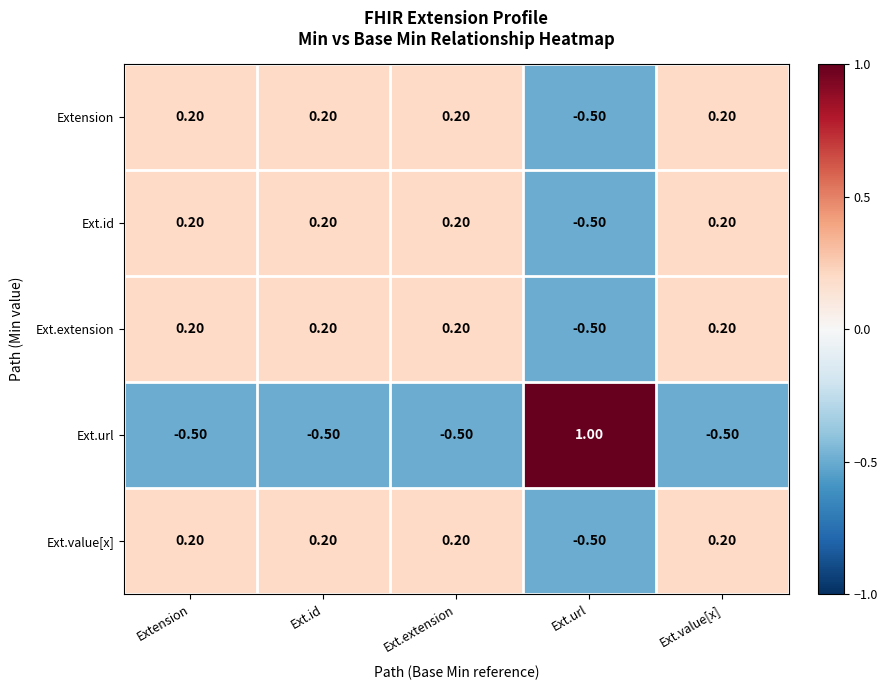

What is the minimum value shown in the chart?

-0.5